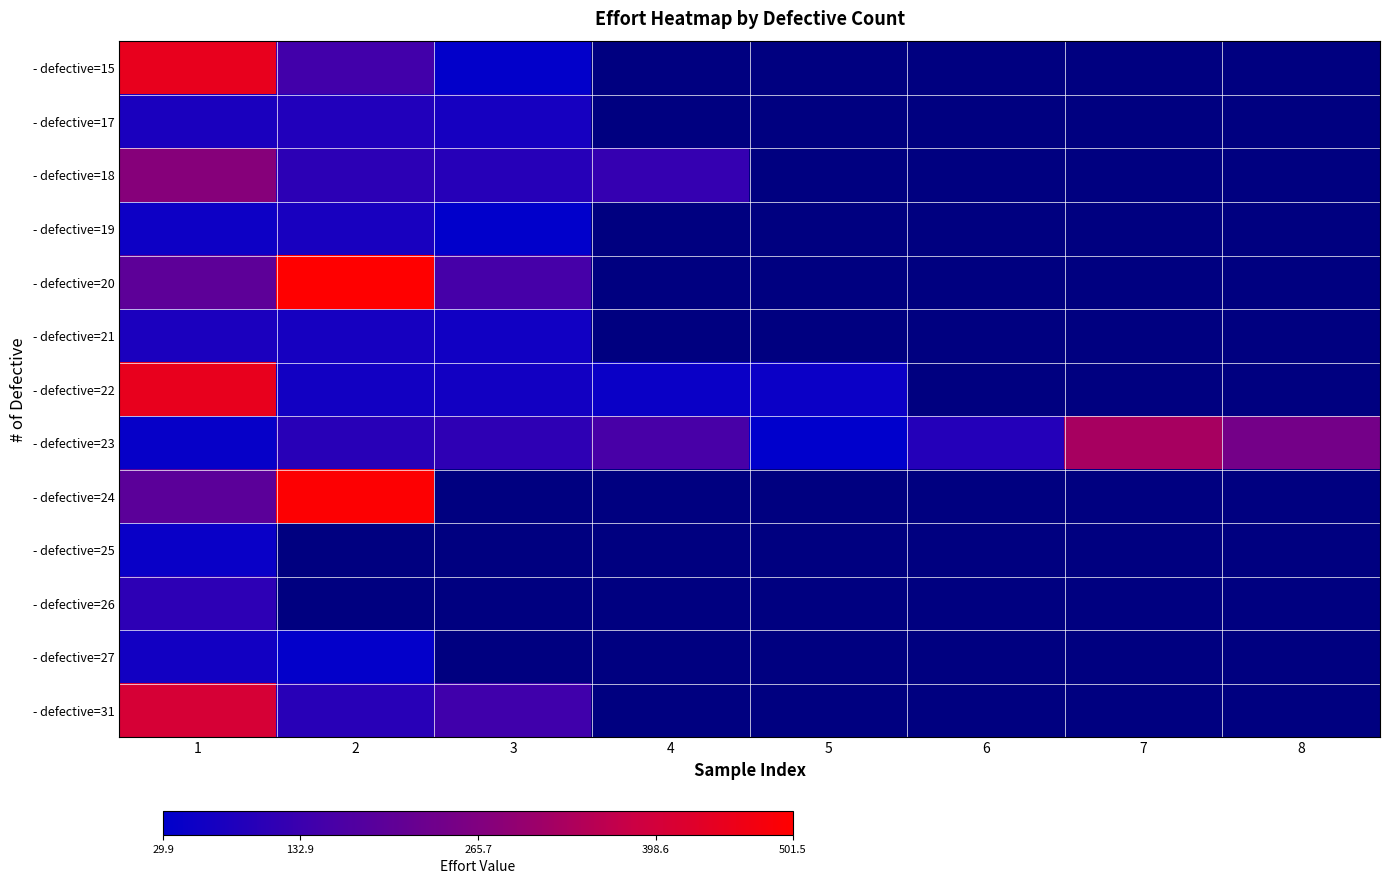

The - defective=22 series shows 694.2 at 1. True or false?

False